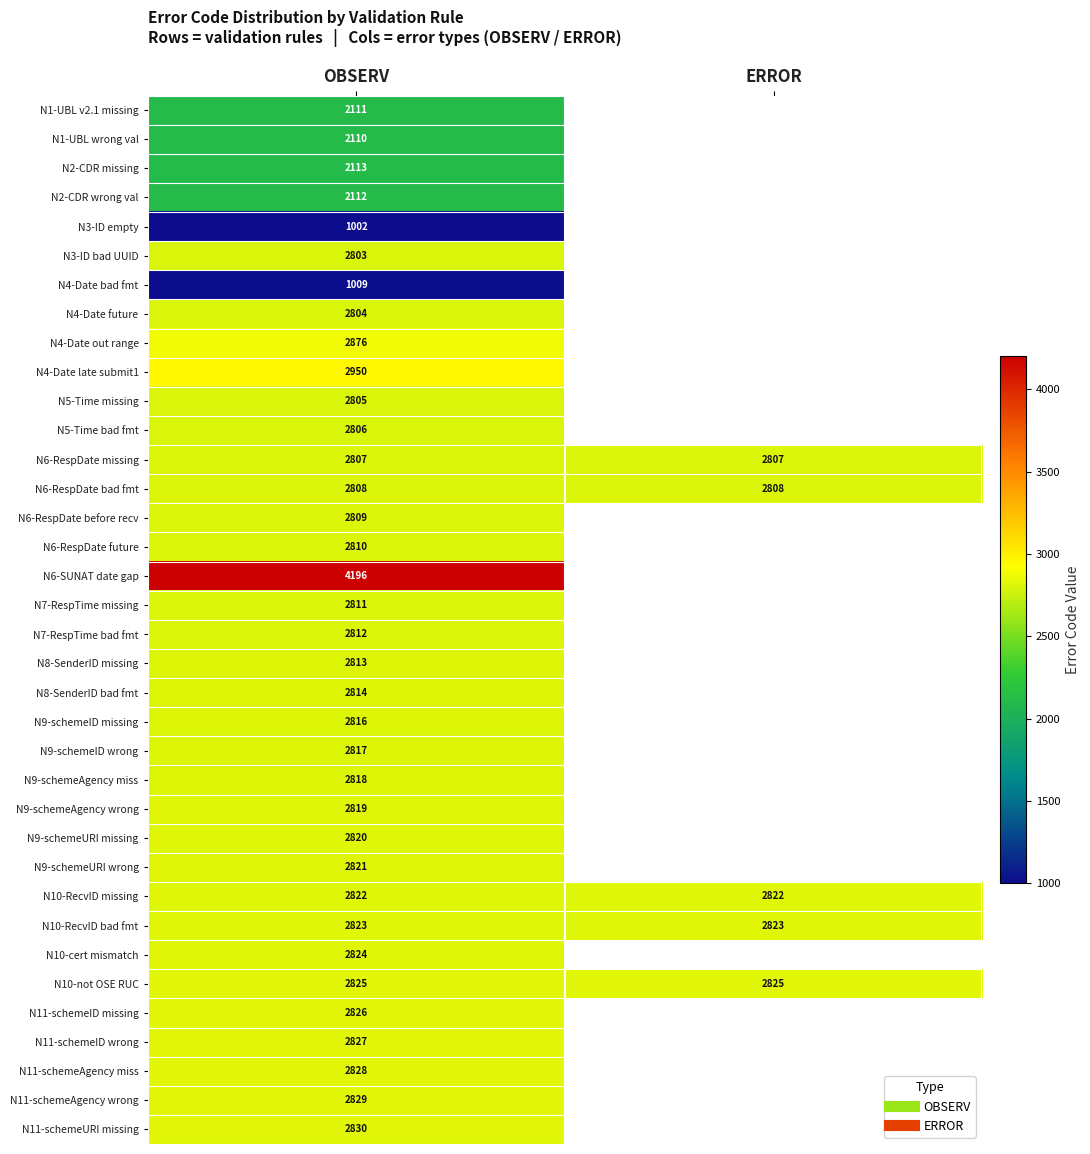

The value of N4-Date future at OBSERV is 815.6. True or false?

False